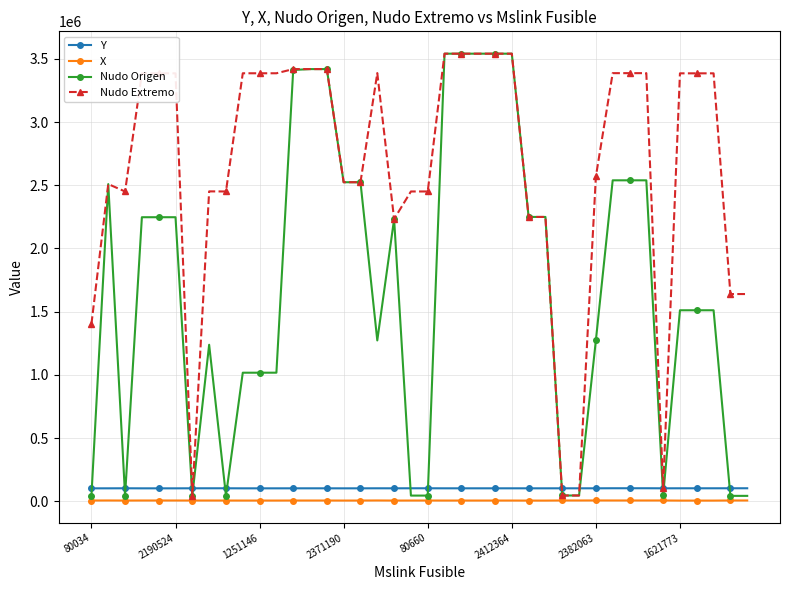

At how many categories does at least one series exceed 1736608?

33